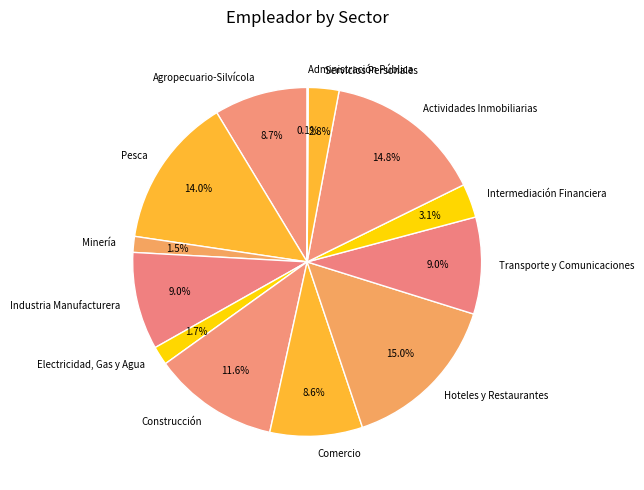

Is there a majority slice in this chart?

No